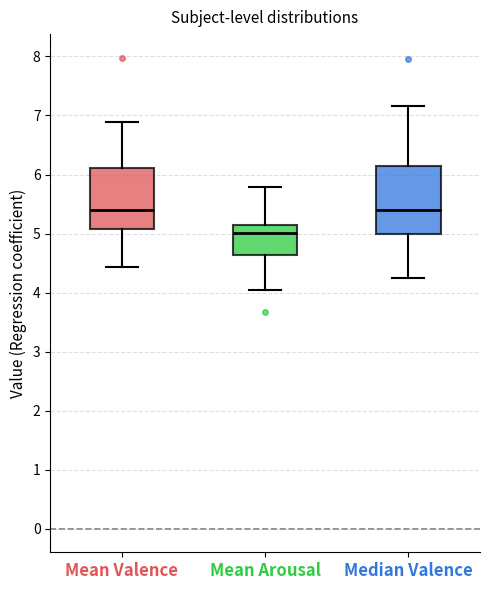

Comparing the boxes themselves (not the whiskers), which one is the tallest?

Median Valence